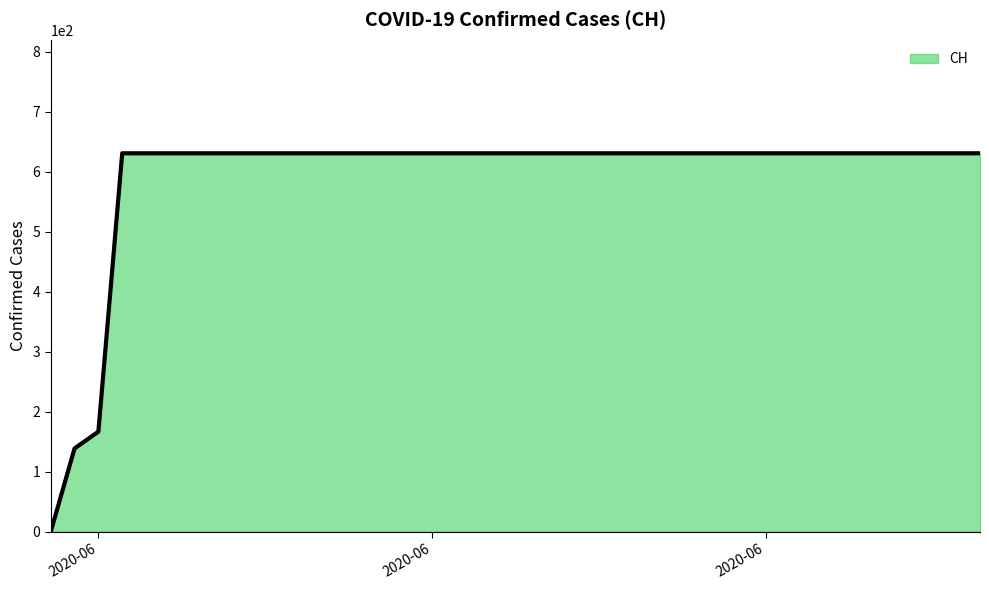

What is the maximum value shown in the chart?

631